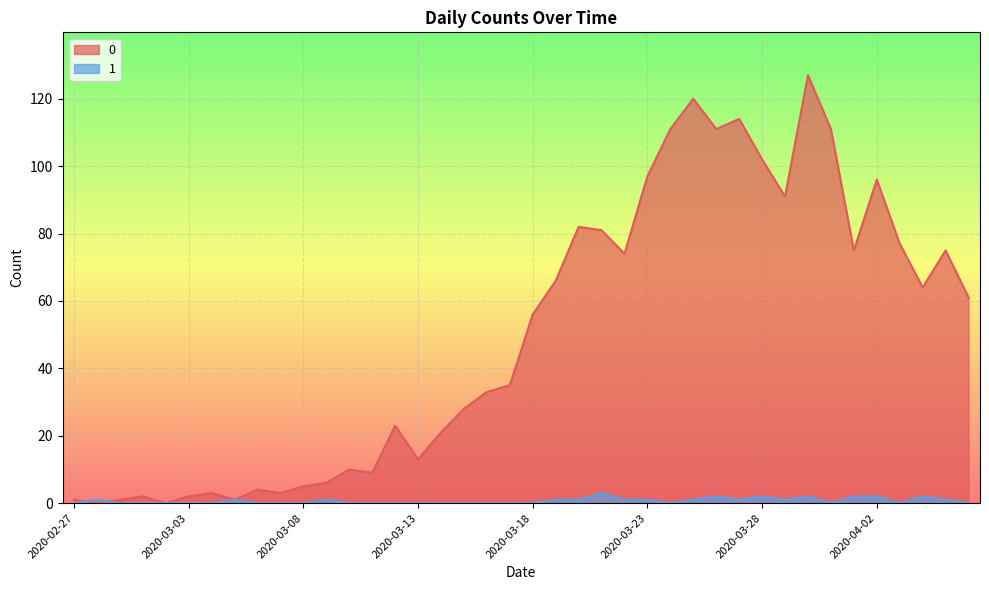

What is the difference between the maximum and minimum values in the 0 series?

127